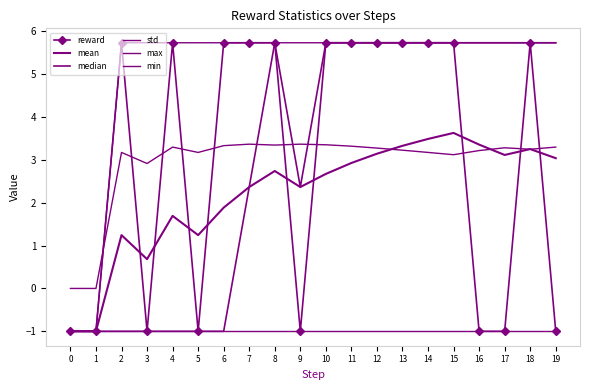

Which has a higher value, 16 or 5?

16